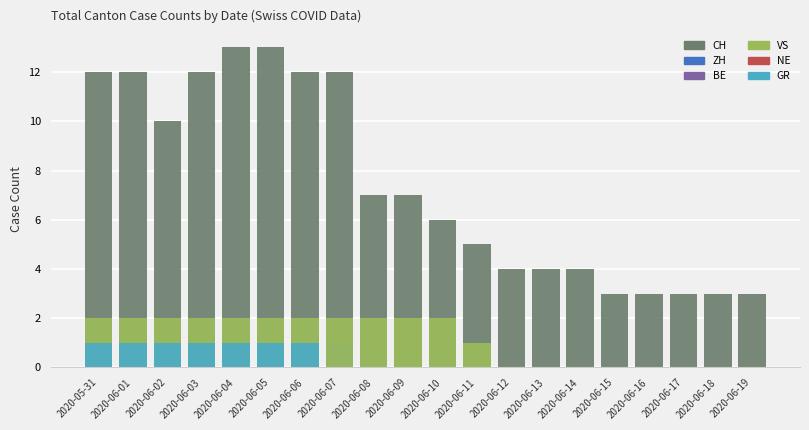

How many CH values are between 4 and 12?

13